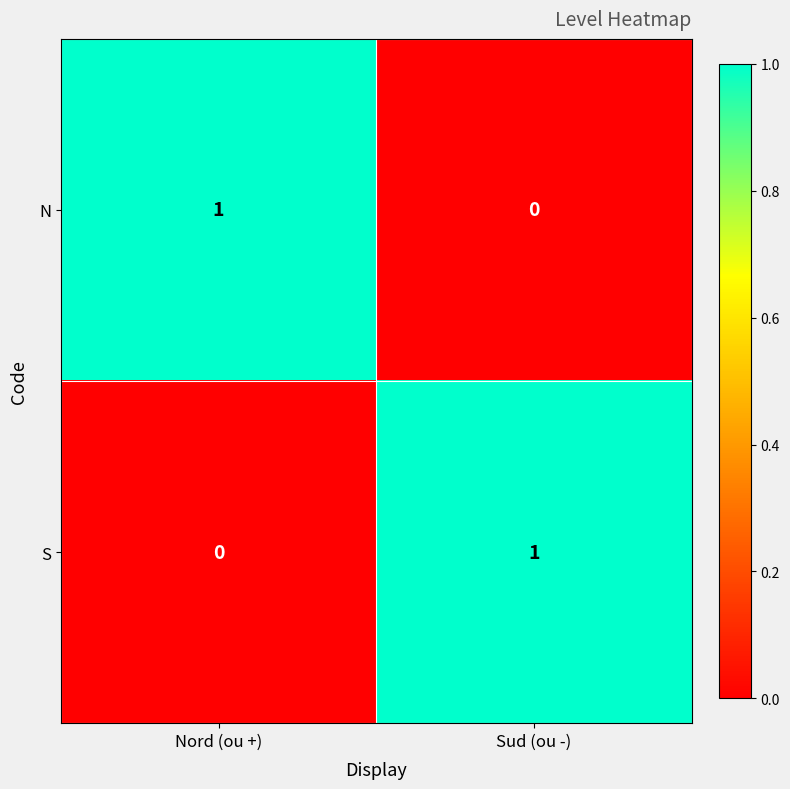

Reading left to right, what are all the values shown in this chart?

N: 1	0
S: 0	1